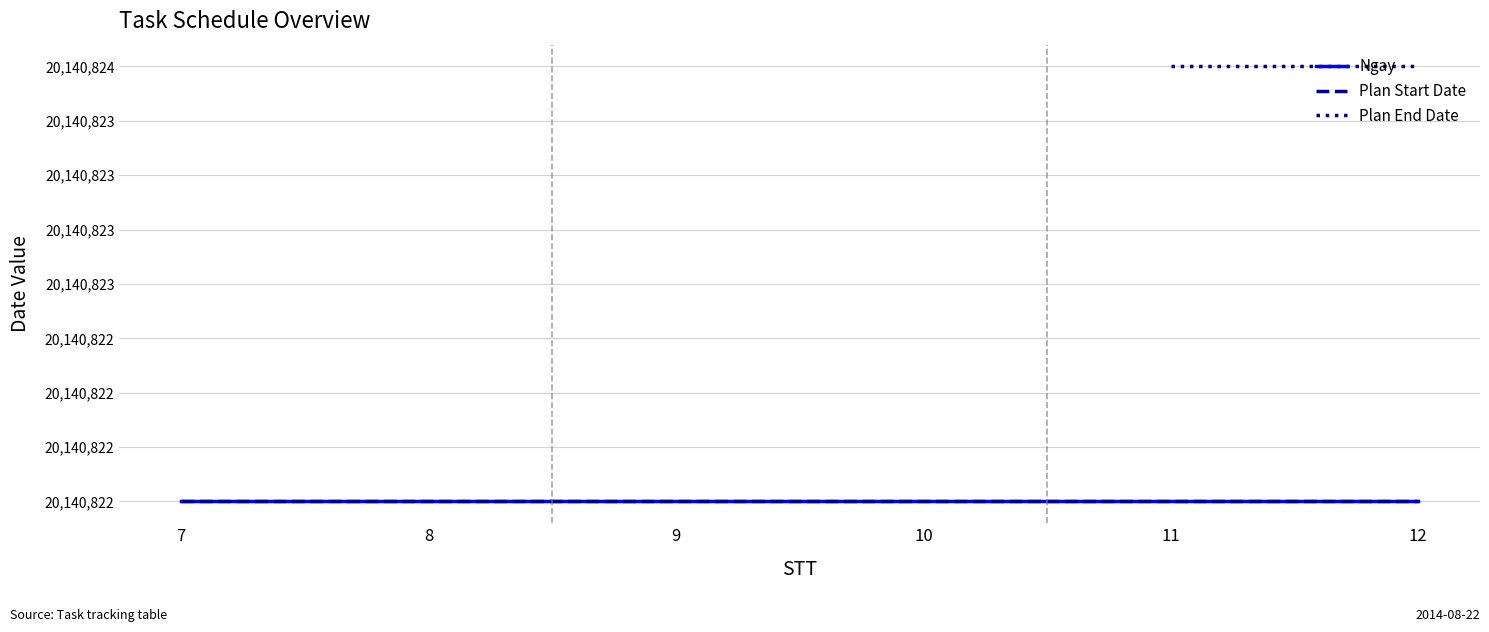

After their last crossing, which series has the higher values: Ngay or Plan End Date?

Plan End Date